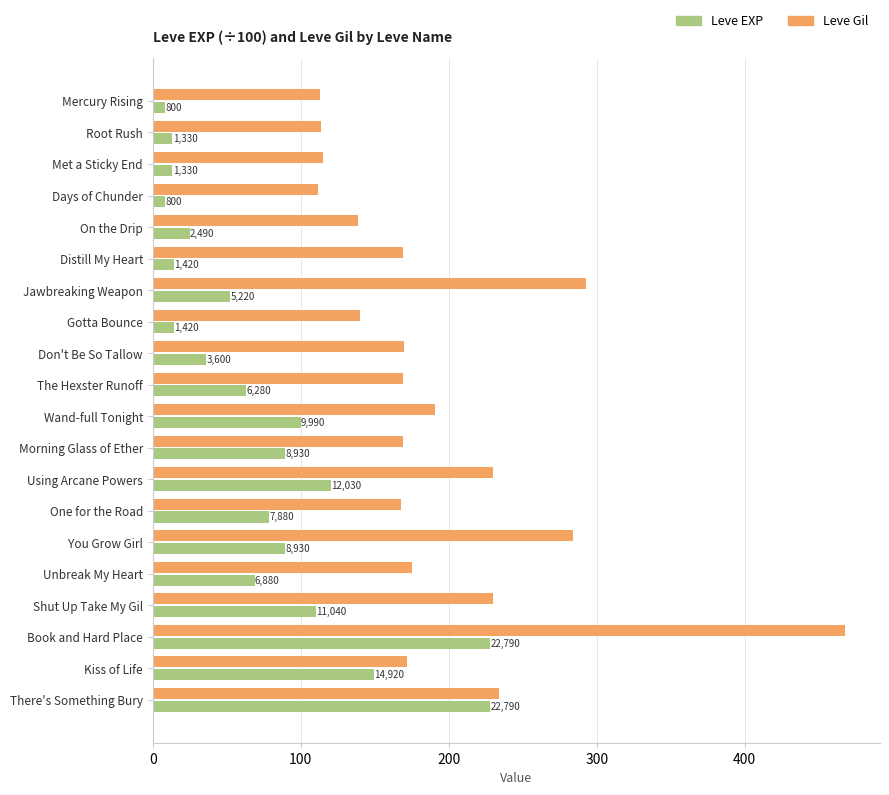

Reading left to right, transcribe all the data shown in this chart.

Leve EXP: 8.0	13.3	13.3	8.0	24.9	14.2	52.2	14.2	36.0	62.8	99.9	89.3	120.3	78.8	89.3	68.8	110.4	227.9	149.2	227.9
Leve Gil: 113.0	114.0	115.0	112.0	139.0	169.0	293.0	140.0	170.0	169.0	191.0	169.0	230.0	168.0	284.0	175.0	230.0	468.0	172.0	234.0